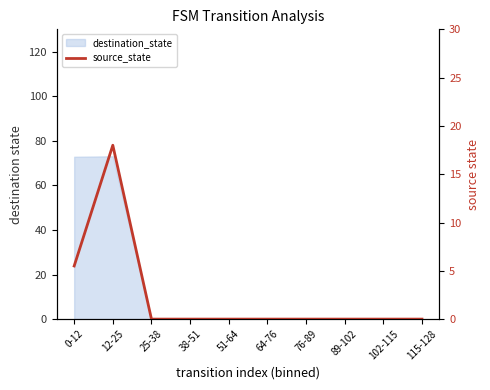

True or false: the data shows 0.0 at 25-38.

True